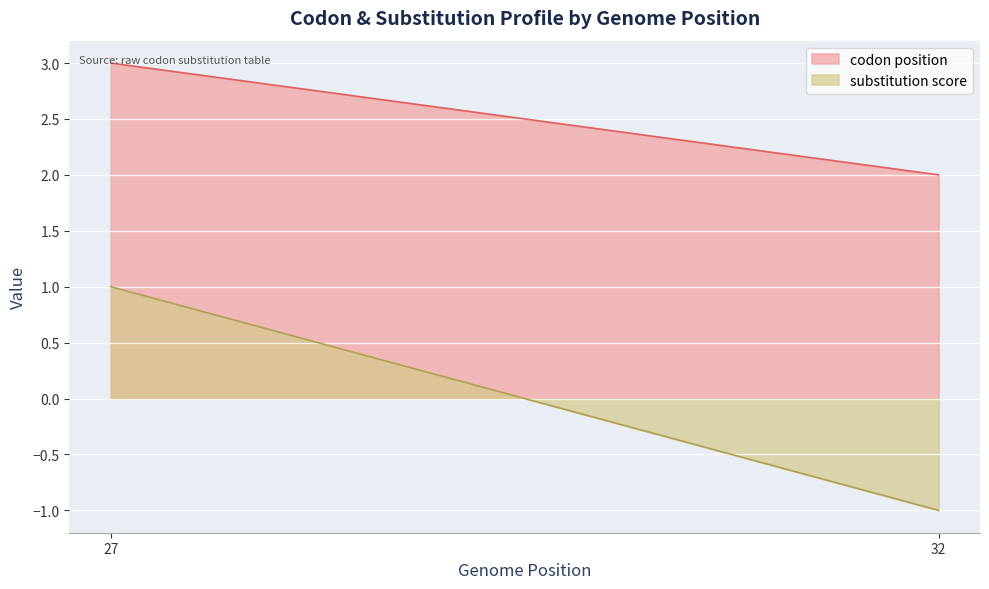

Is it true that codon position equals 2 at 32?

True